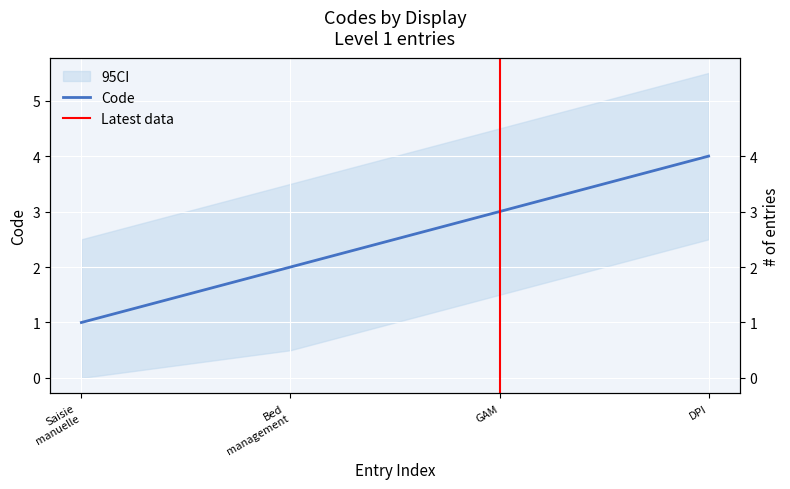

What is the difference between the second highest and second lowest values?

1